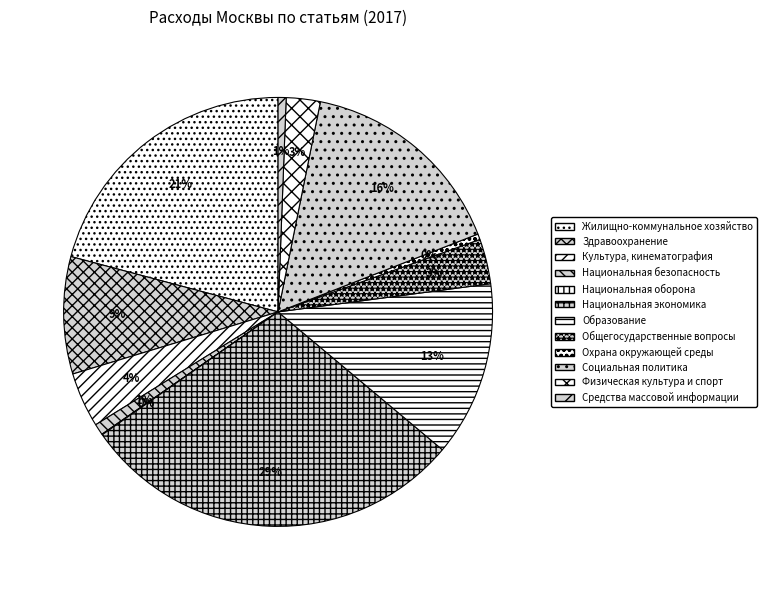

Does Физическая культура и спорт account for over 50% of the chart?

No